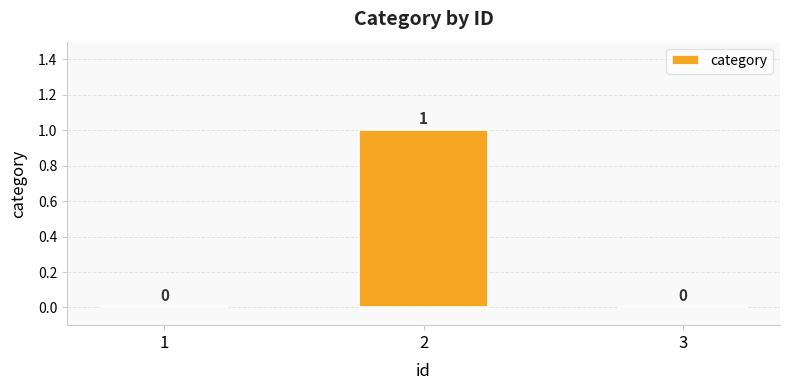

True or false: the data shows 0 at 3.

True